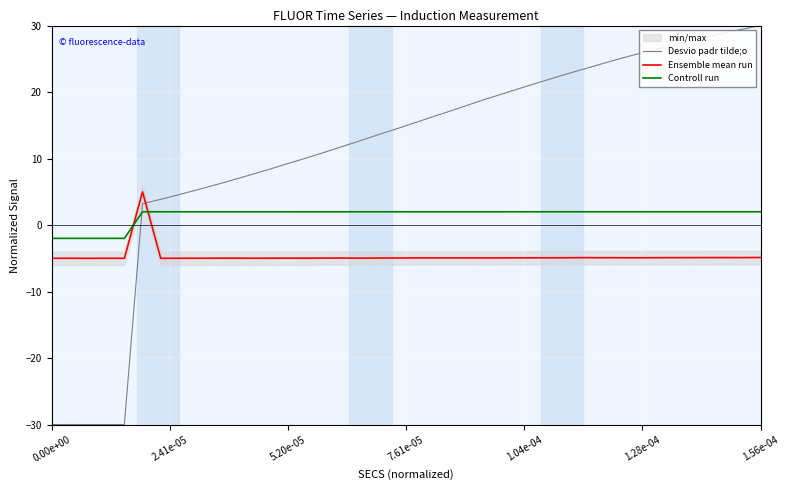

What is the minimum value for Ensemble mean run?

-5.0